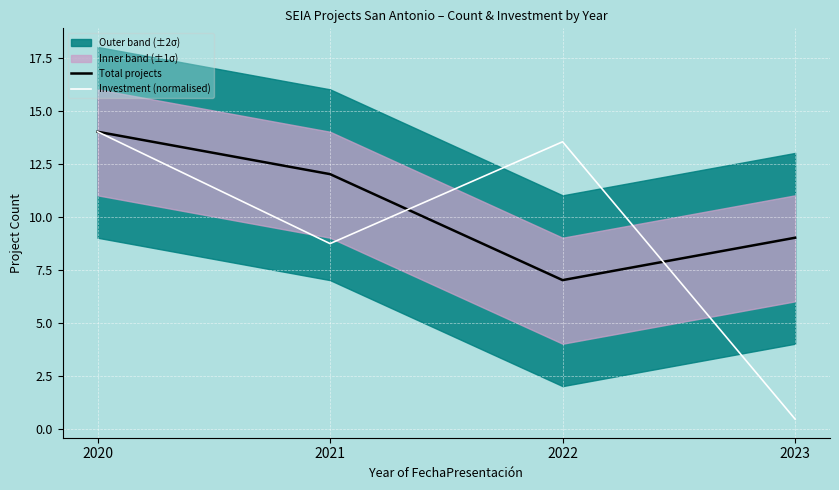

List the series in order of their overall mean, highest first.

Total projects, Investment (normalised)